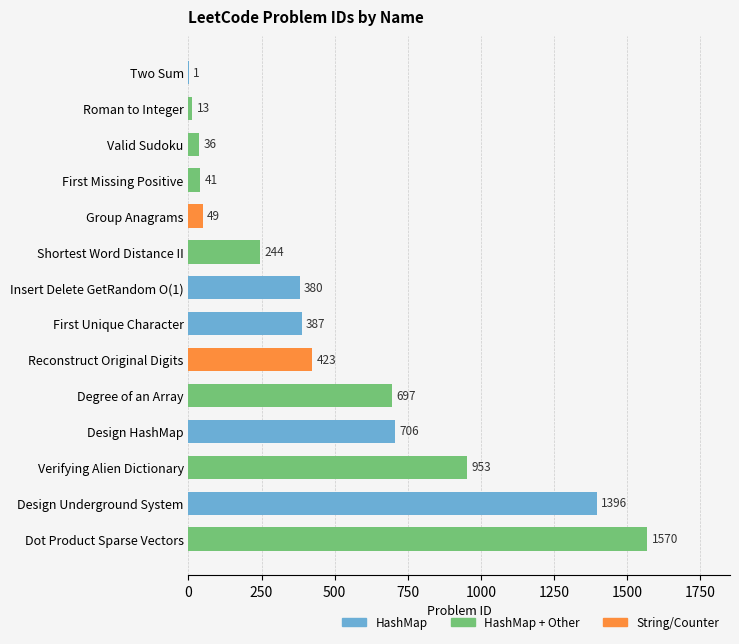

The value at Insert Delete GetRandom O(1) is 380. True or false?

True